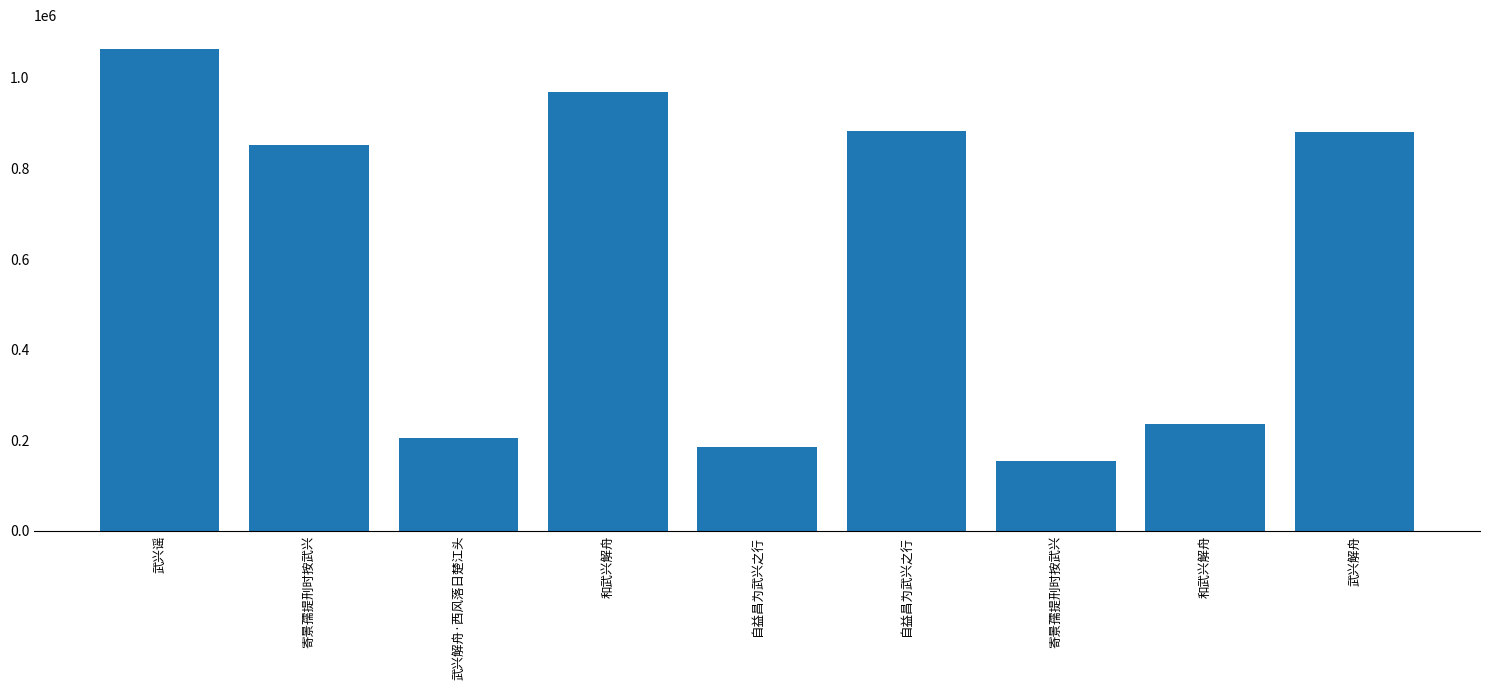

What is the label of the 3rd bar from the left?

武兴解舟·西风落日楚江头